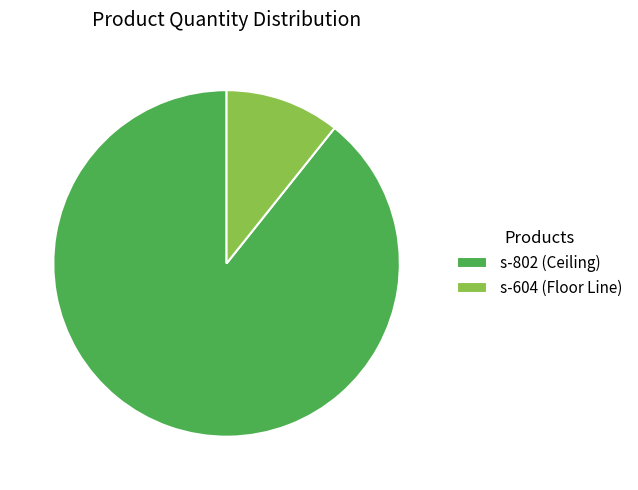

Is it true that s-604 (Floor Line) is 18% of the pie?

False